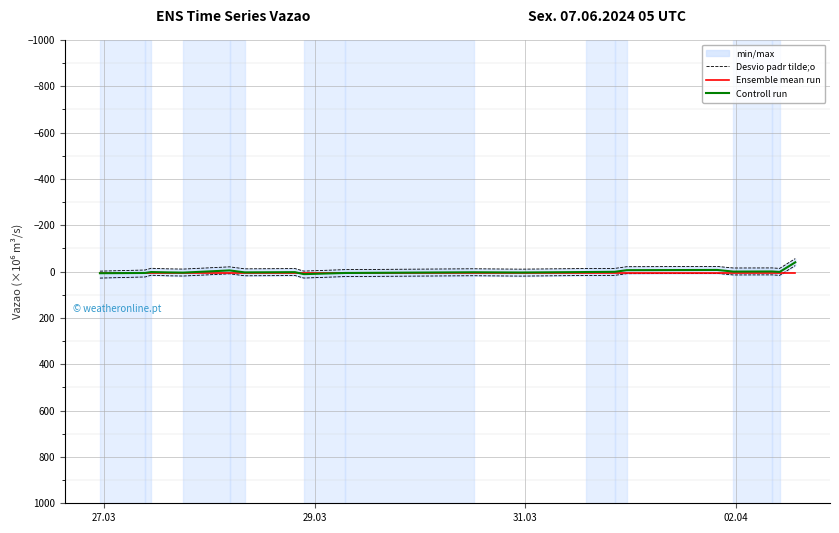

What is the smallest value displayed?

-40.2